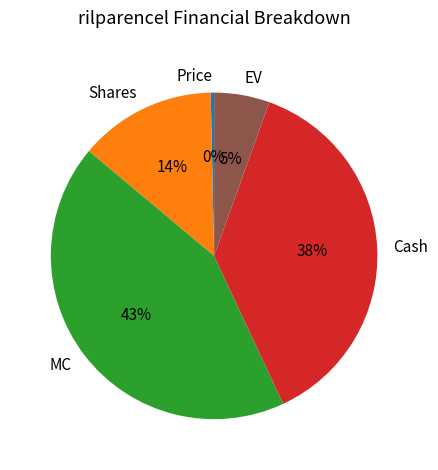

Do Shares and EV together represent more than half of the pie?

No